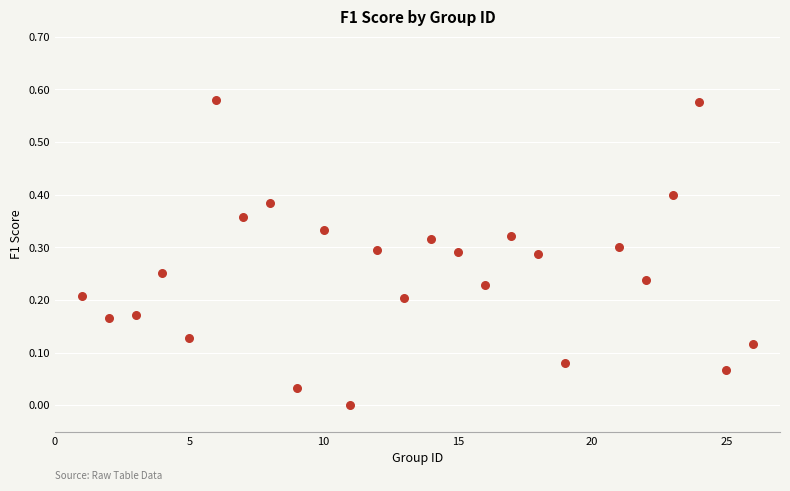

What is the range of X values (max minus min)?

25.0